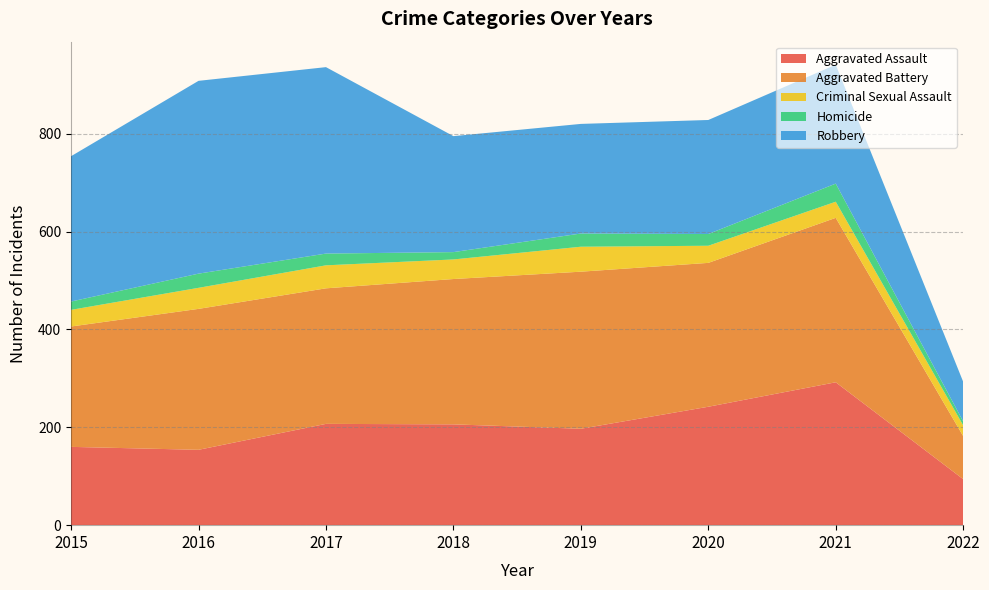

Reading right to left, what are all the values shown in this chart?

Aggravated Assault: 94	292	242	197	206	207	154	160
Aggravated Battery: 88	336	294	321	297	277	288	246
Criminal Sexual Assault: 22	33	35	51	40	47	43	34
Homicide: 8	37	24	27	15	24	29	17
Robbery: 81	243	233	224	237	381	394	297